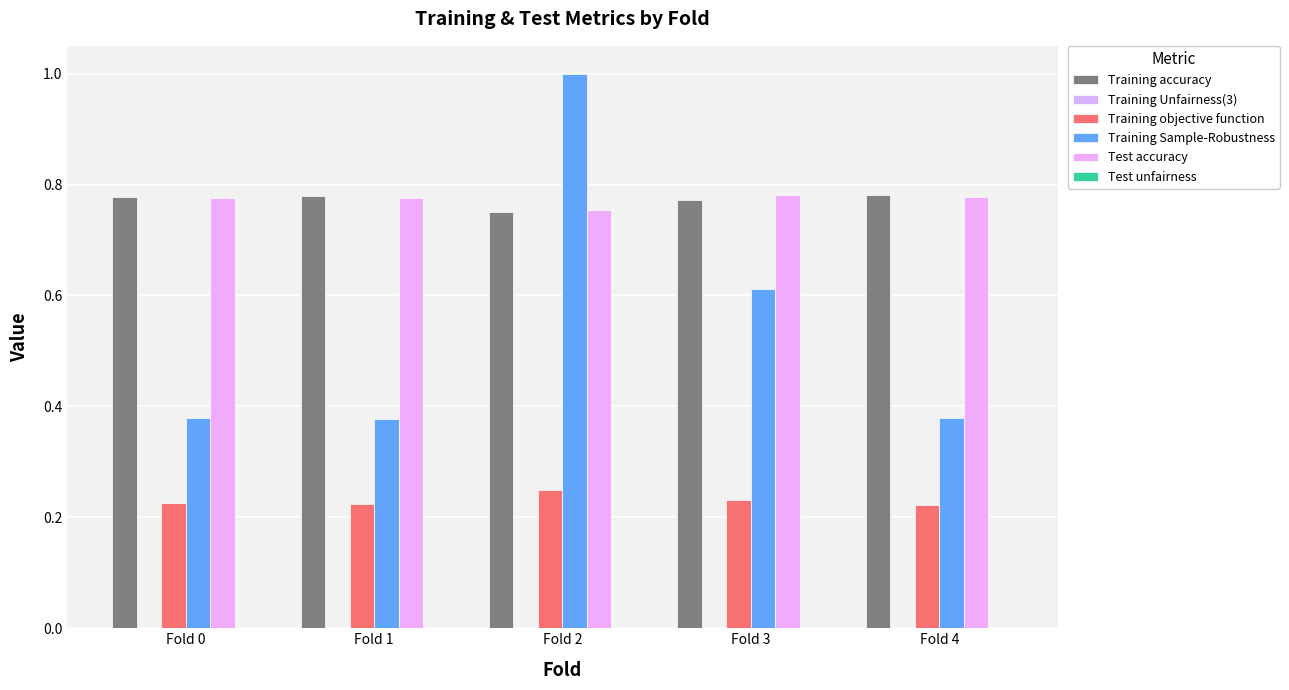

How many series are shown in this chart?

6